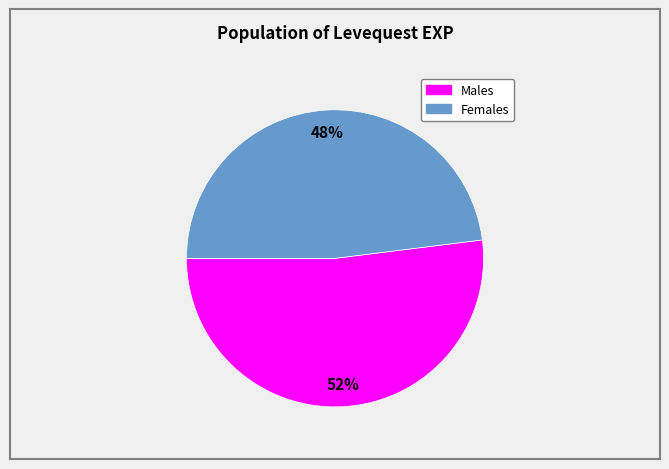

Is there any slice that represents more than half of the pie?

Yes